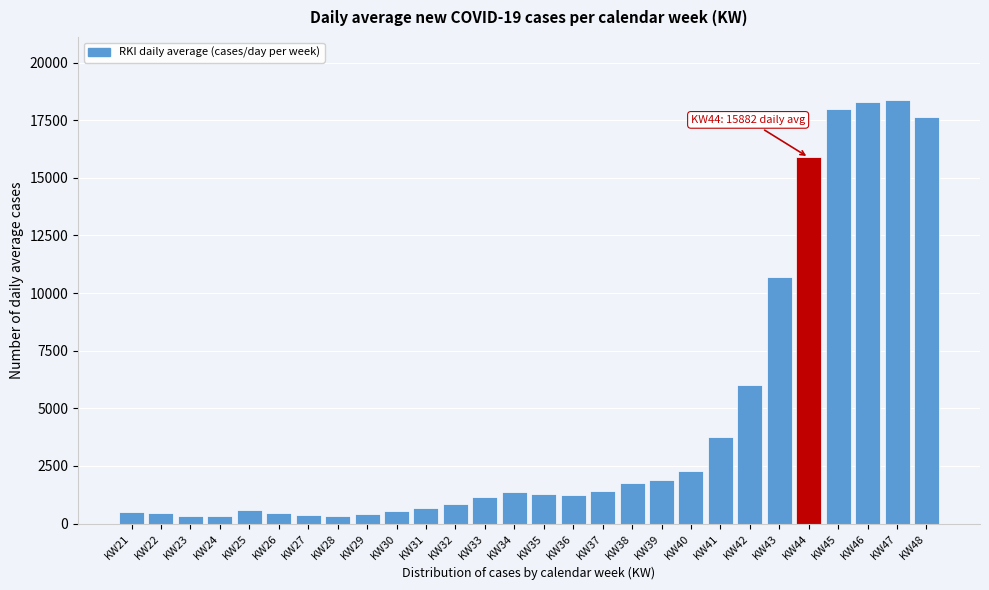

What is the maximum value shown in the chart?

18356.4